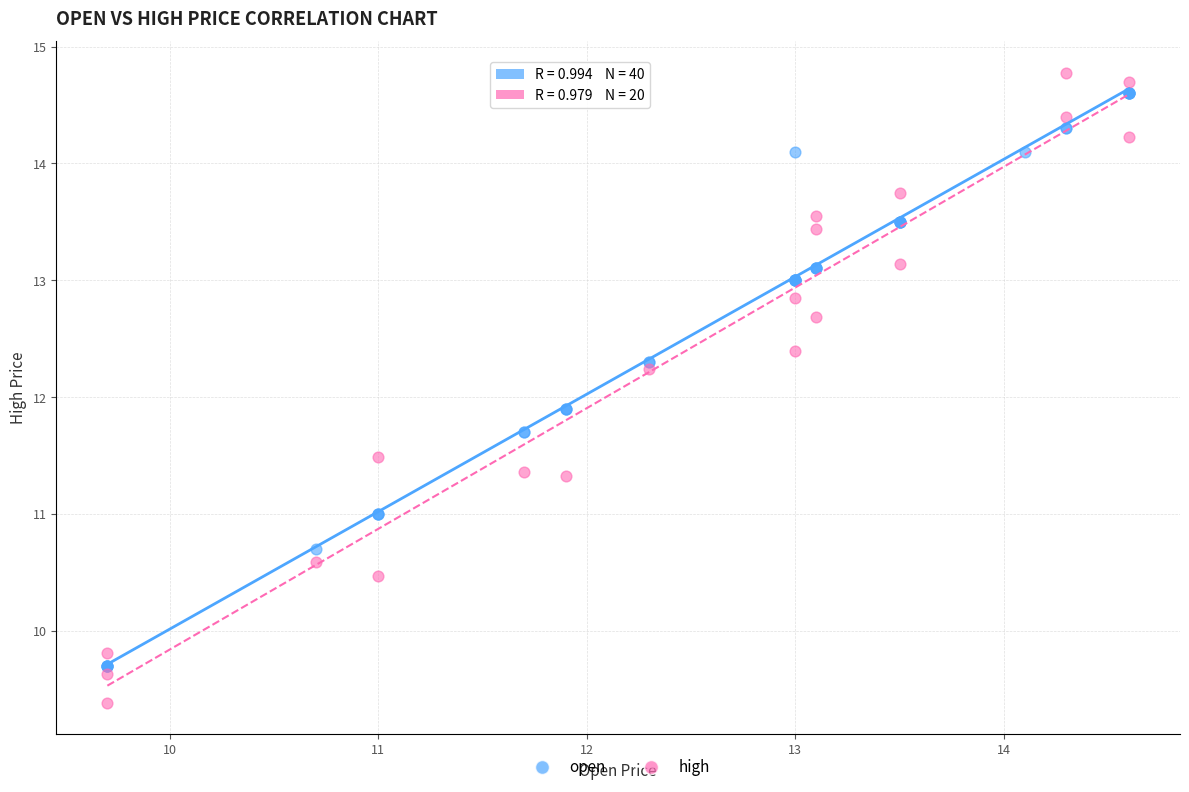

Which series reaches the minimum Y coordinate?

high